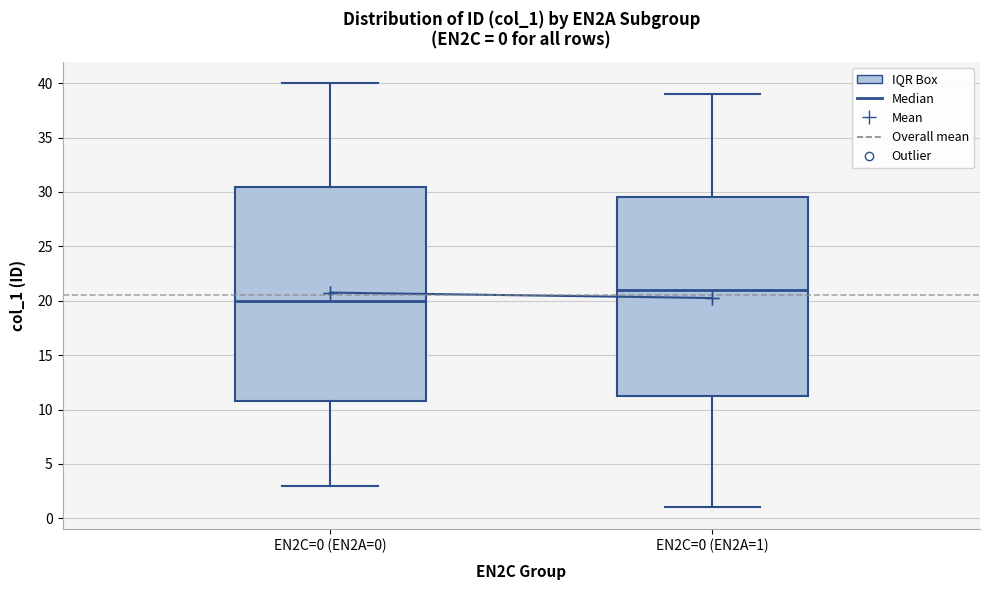

Comparing the boxes themselves (not the whiskers), which one is the tallest?

EN2C=0 (EN2A=0)